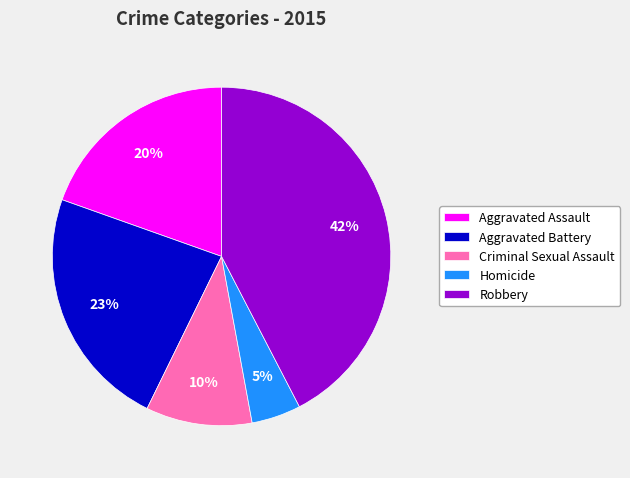

To the nearest percent, what percentage of the pie is Homicide?

5%